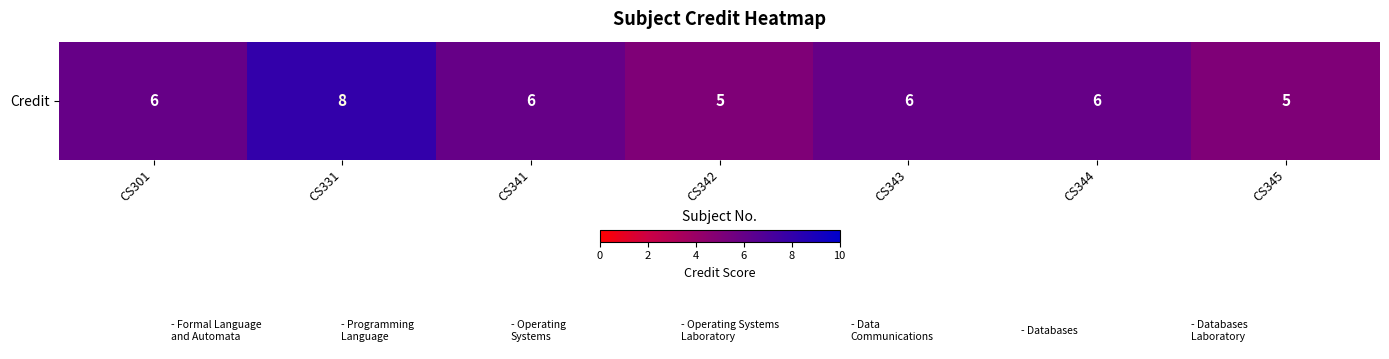

List the labels in order of value, largest first.

CS331, CS301, CS341, CS343, CS344, CS342, CS345